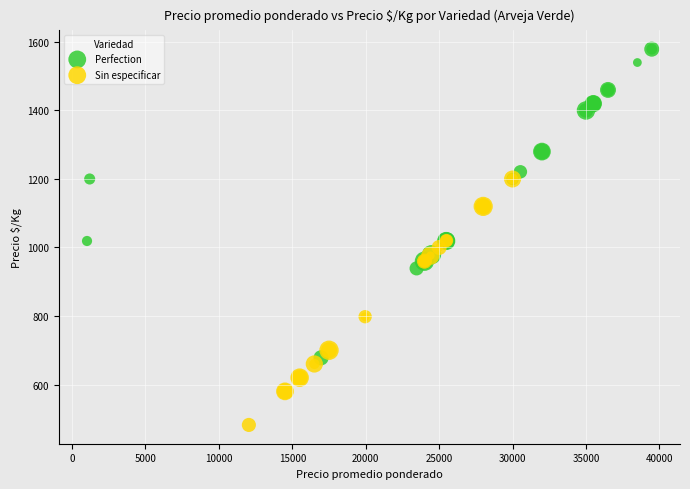

Which series reaches the minimum Y coordinate?

Sin especificar